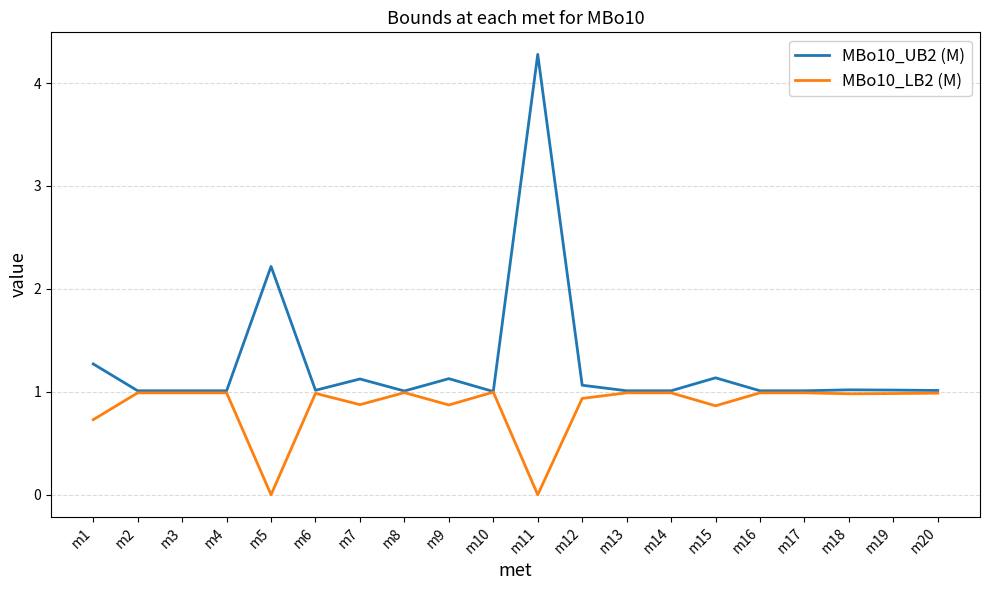

What is the sum of all MBo10_UB2 (M) values?

25.4